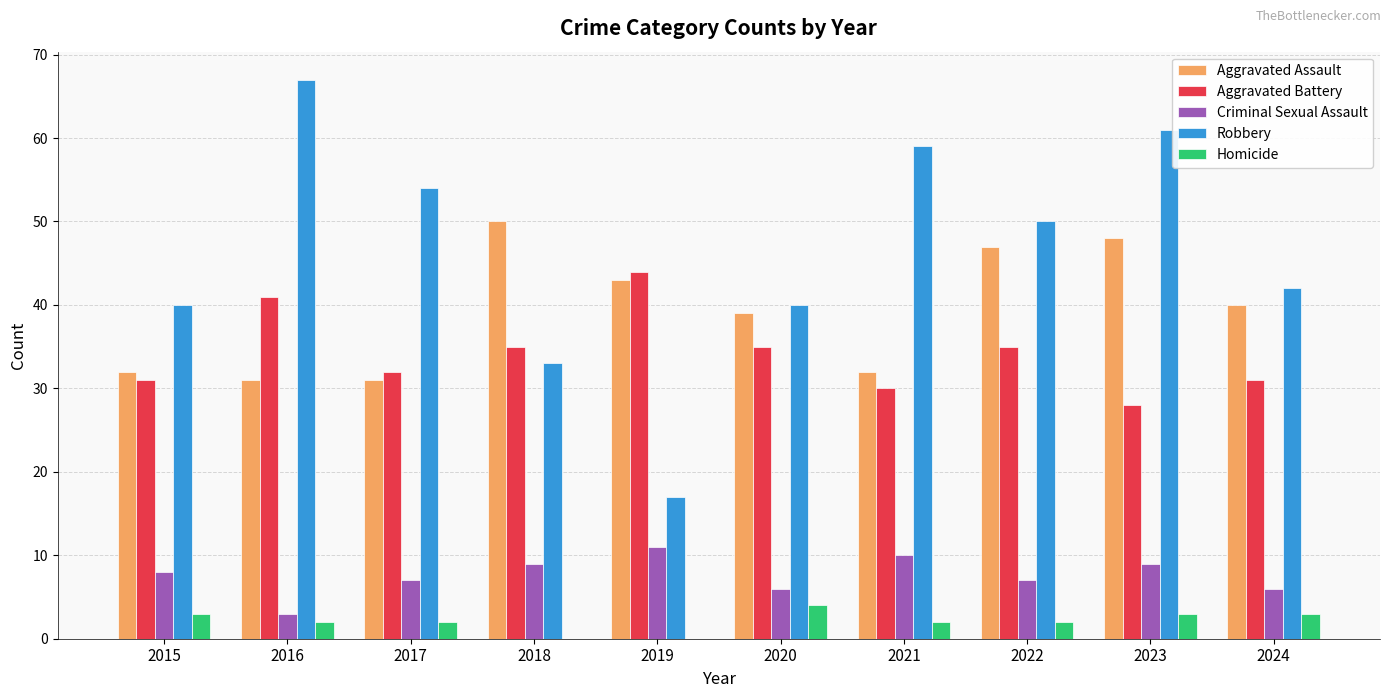

Is it true that Aggravated Assault equals 21 at 2015?

False